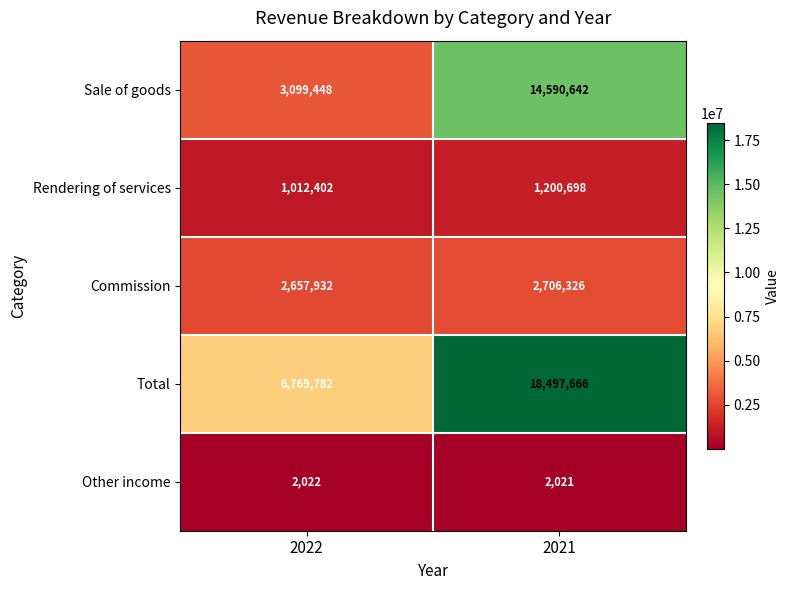

What is the smallest value displayed?

2021